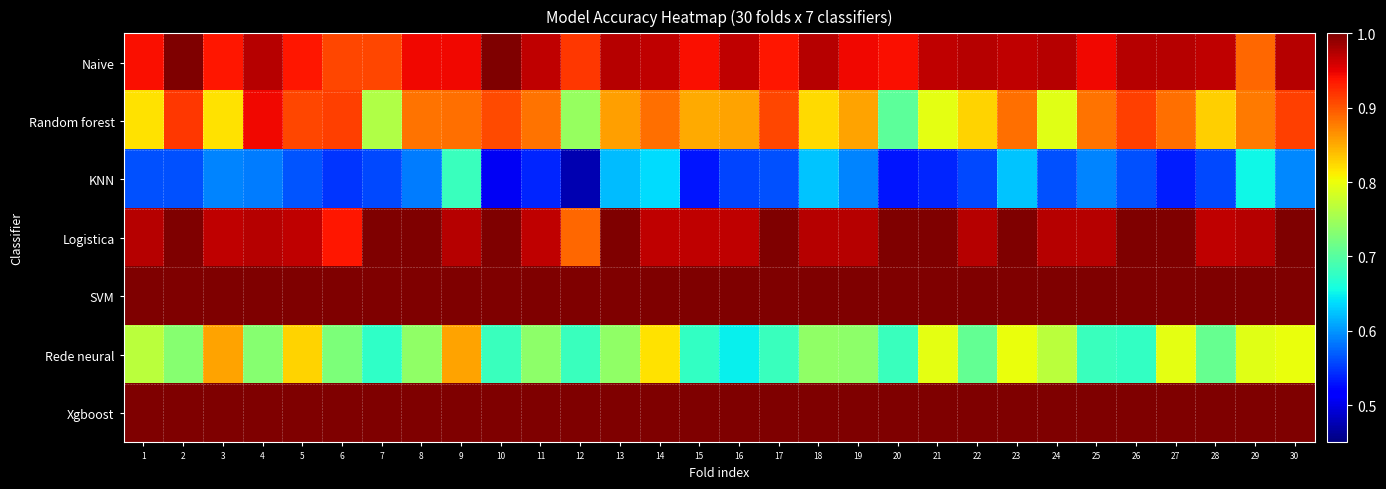

Reading left to right, list all the values displayed in this chart.

Naive: 1=0.9	2=1.0	3=0.9	4=1.0	5=0.9	6=0.9	7=0.9	8=0.9	9=0.9	10=1.0	11=1.0	12=0.9	13=1.0	14=1.0	15=0.9	16=1.0	17=0.9	18=1.0	19=0.9	20=0.9	21=1.0	22=1.0	23=1.0	24=1.0	25=0.9	26=1.0	27=1.0	28=1.0	29=0.9	30=1.0
Random forest: 1=0.8	2=0.9	3=0.8	4=0.9	5=0.9	6=0.9	7=0.8	8=0.9	9=0.9	10=0.9	11=0.9	12=0.7	13=0.9	14=0.9	15=0.9	16=0.9	17=0.9	18=0.8	19=0.9	20=0.7	21=0.8	22=0.8	23=0.9	24=0.8	25=0.9	26=0.9	27=0.9	28=0.8	29=0.9	30=0.9
KNN: 1=0.6	2=0.6	3=0.6	4=0.6	5=0.6	6=0.5	7=0.6	8=0.6	9=0.7	10=0.5	11=0.5	12=0.5	13=0.6	14=0.6	15=0.5	16=0.6	17=0.6	18=0.6	19=0.6	20=0.5	21=0.5	22=0.6	23=0.6	24=0.6	25=0.6	26=0.6	27=0.5	28=0.6	29=0.7	30=0.6
Logistica: 1=1.0	2=1.0	3=1.0	4=1.0	5=1.0	6=0.9	7=1.0	8=1.0	9=1.0	10=1.0	11=1.0	12=0.9	13=1.0	14=1.0	15=1.0	16=1.0	17=1.0	18=1.0	19=1.0	20=1.0	21=1.0	22=1.0	23=1.0	24=1.0	25=1.0	26=1.0	27=1.0	28=1.0	29=1.0	30=1.0
SVM: 1=1.0	2=1.0	3=1.0	4=1.0	5=1.0	6=1.0	7=1.0	8=1.0	9=1.0	10=1.0	11=1.0	12=1.0	13=1.0	14=1.0	15=1.0	16=1.0	17=1.0	18=1.0	19=1.0	20=1.0	21=1.0	22=1.0	23=1.0	24=1.0	25=1.0	26=1.0	27=1.0	28=1.0	29=1.0	30=1.0
Rede neural: 1=0.8	2=0.7	3=0.9	4=0.7	5=0.8	6=0.7	7=0.7	8=0.7	9=0.9	10=0.7	11=0.7	12=0.7	13=0.7	14=0.8	15=0.7	16=0.6	17=0.7	18=0.7	19=0.7	20=0.7	21=0.8	22=0.7	23=0.8	24=0.8	25=0.7	26=0.7	27=0.8	28=0.7	29=0.8	30=0.8
Xgboost: 1=1.0	2=1.0	3=1.0	4=1.0	5=1.0	6=1.0	7=1.0	8=1.0	9=1.0	10=1.0	11=1.0	12=1.0	13=1.0	14=1.0	15=1.0	16=1.0	17=1.0	18=1.0	19=1.0	20=1.0	21=1.0	22=1.0	23=1.0	24=1.0	25=1.0	26=1.0	27=1.0	28=1.0	29=1.0	30=1.0